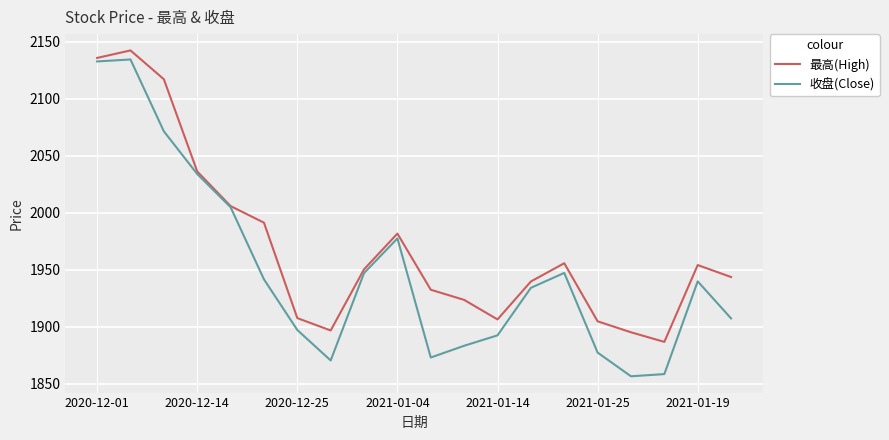

Which series has the largest total across all categories?

最高(High)